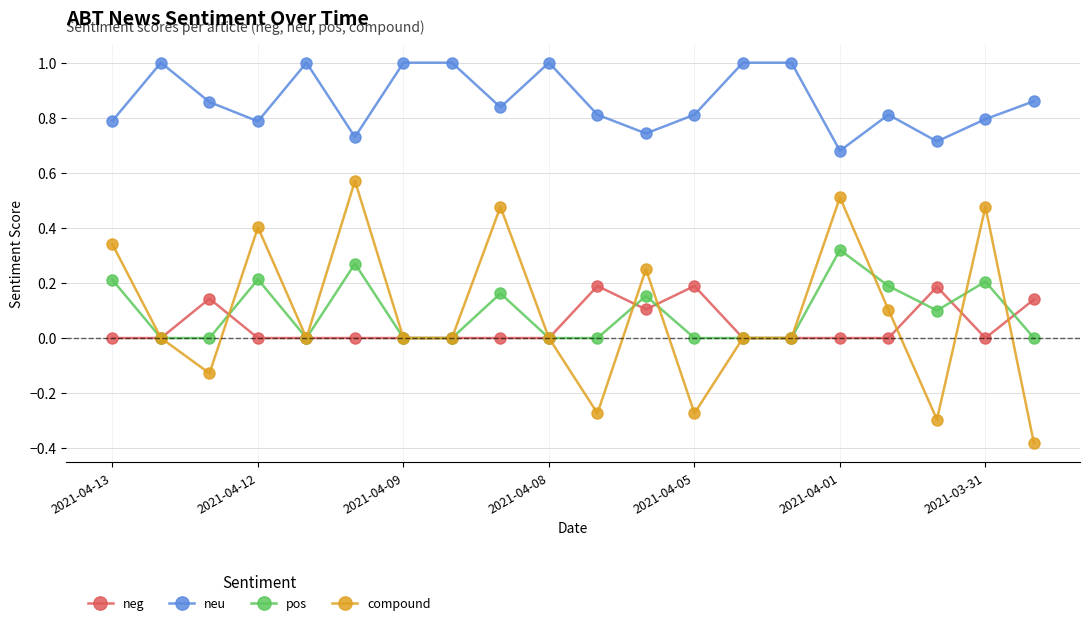

Which series has the largest total across all categories?

neu